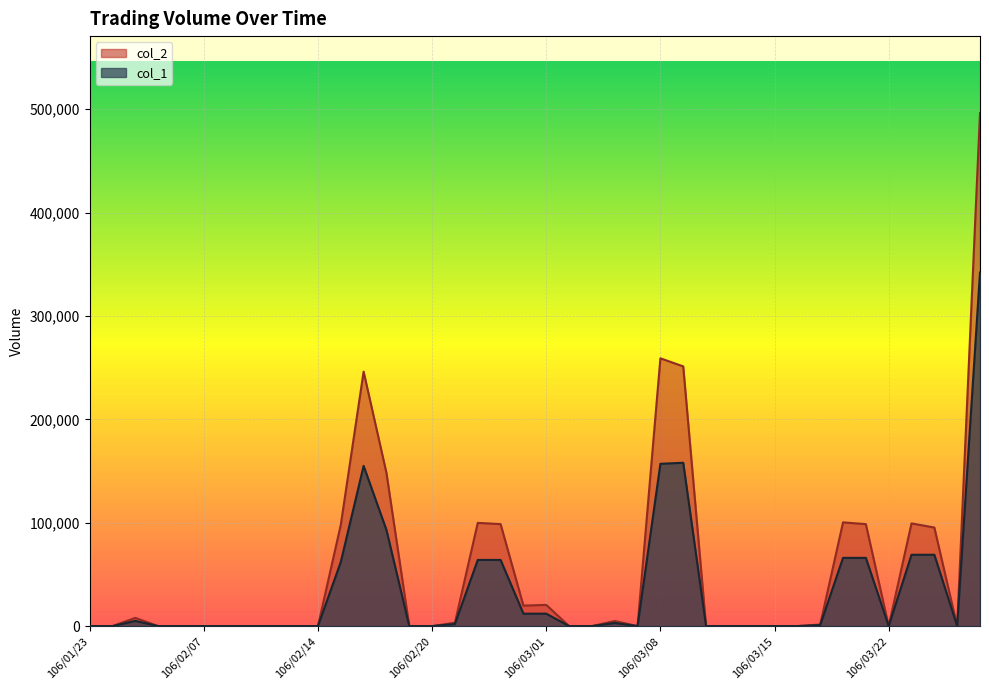

True or false: col_1 and col_2 intersect in this chart.

False